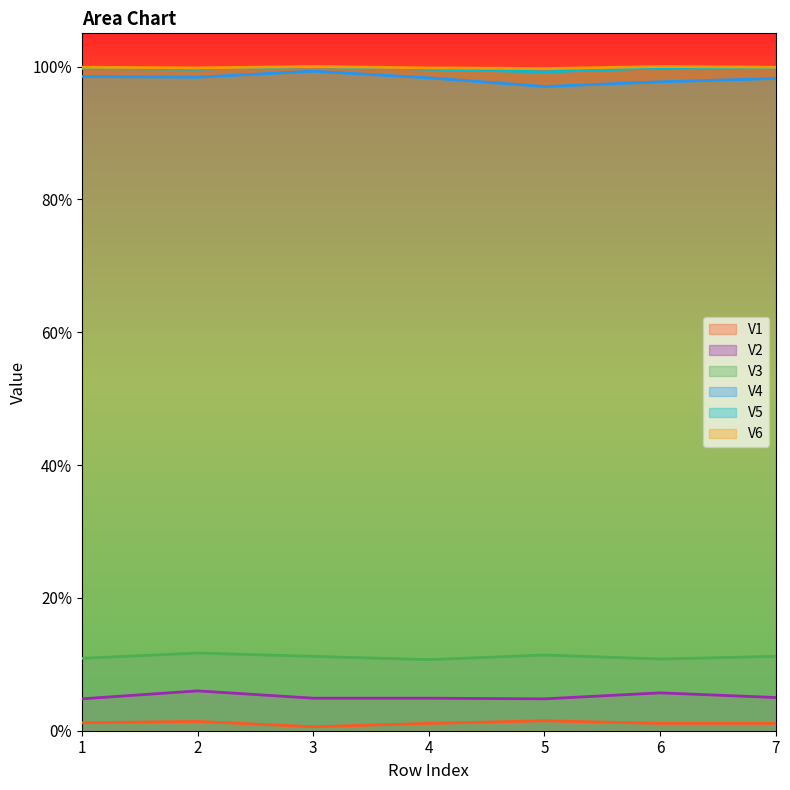

At which label does V2 reach its peak?

2